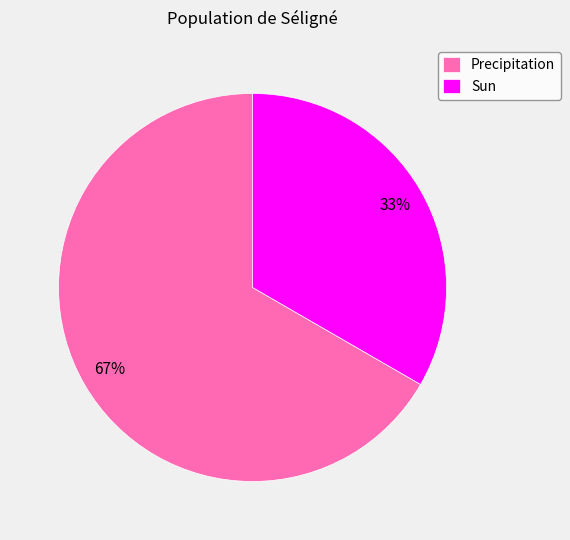

How many segments does this pie chart have?

2